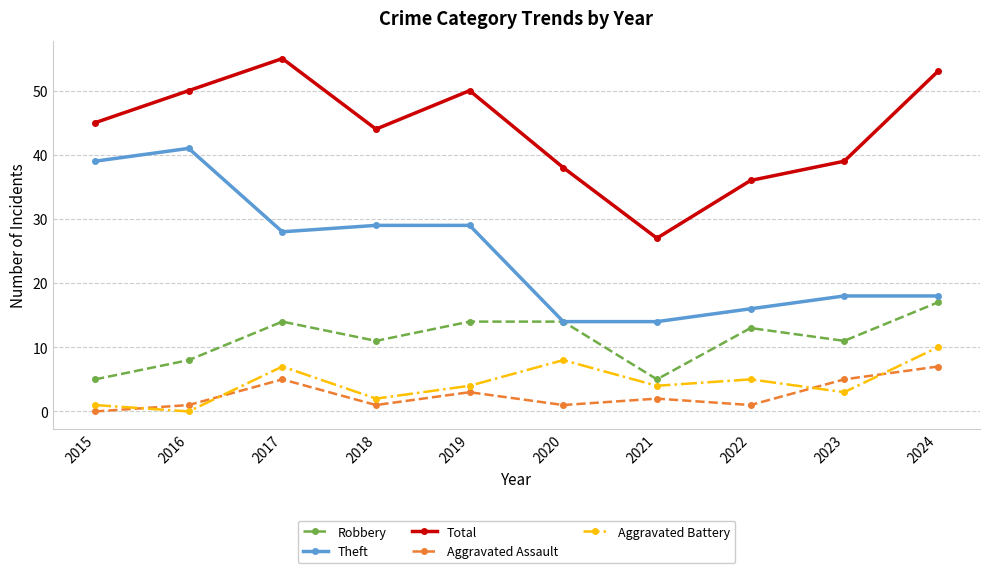

What are all the series names shown in the legend?

Robbery, Theft, Total, Aggravated Assault, Aggravated Battery